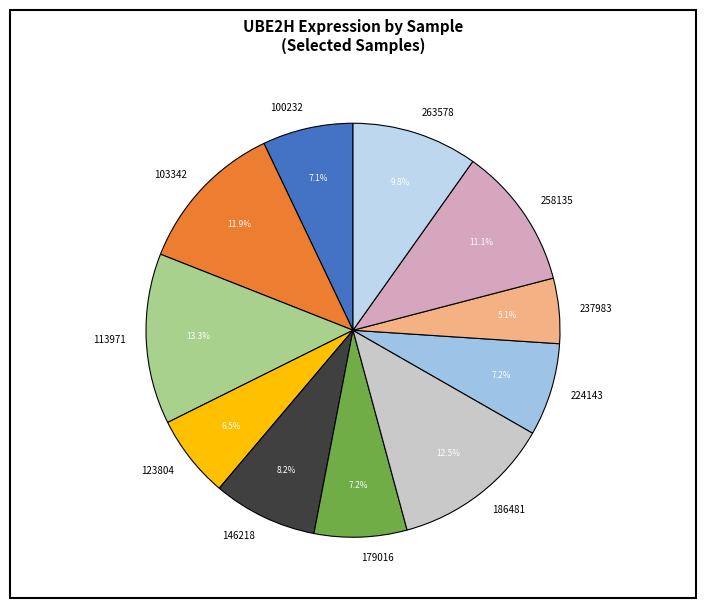

What percentage is the 103342 slice, to the nearest percent?

12%